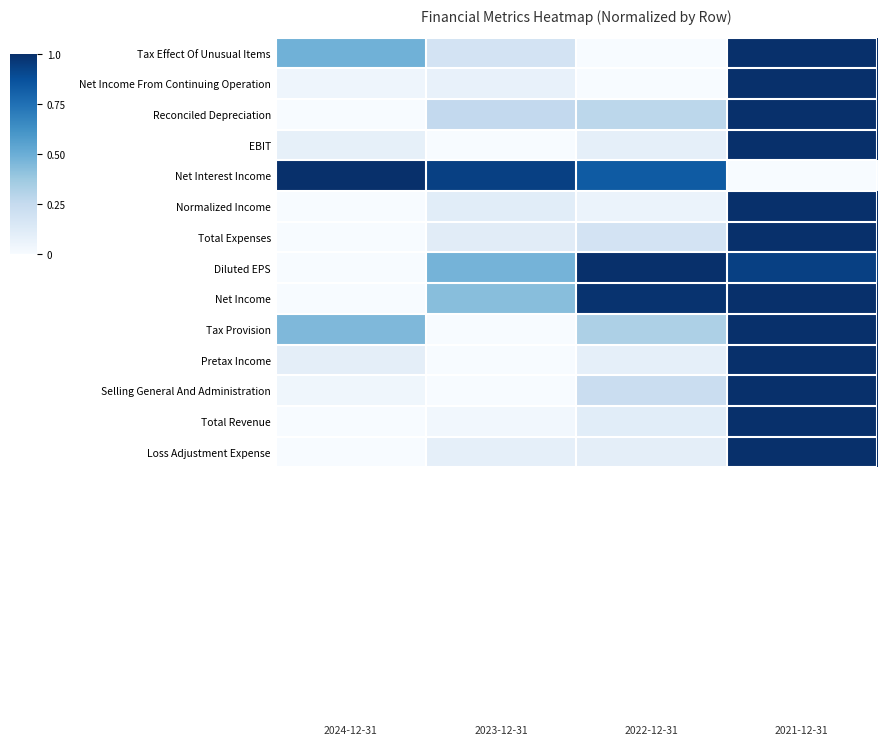

Which series has the largest total across all categories?

Net Interest Income